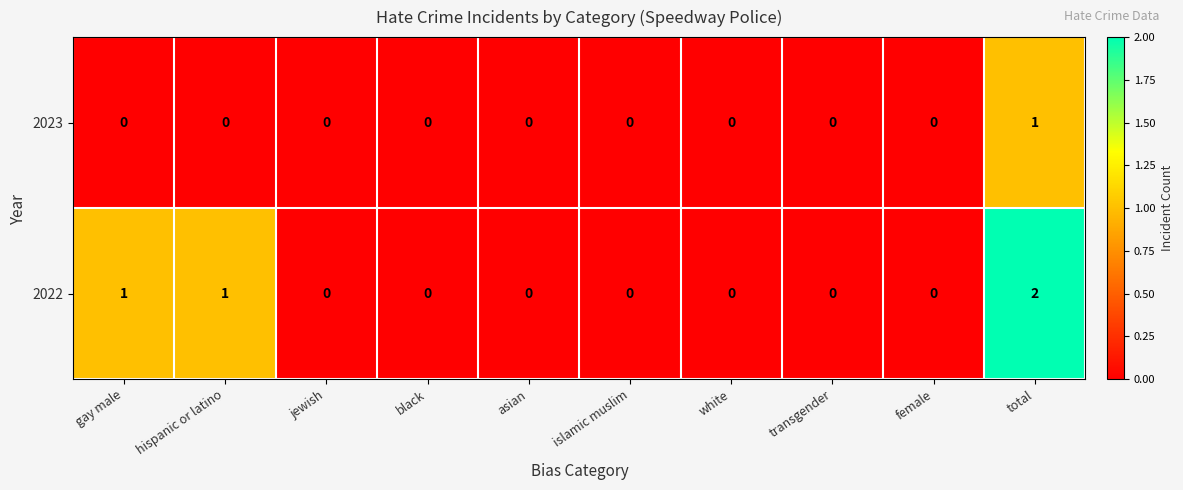

Reading right to left, list all the values displayed in this chart.

2023: total=1	female=0	transgender=0	white=0	islamic muslim=0	asian=0	black=0	jewish=0	hispanic or latino=0	gay male=0
2022: total=2	female=0	transgender=0	white=0	islamic muslim=0	asian=0	black=0	jewish=0	hispanic or latino=1	gay male=1